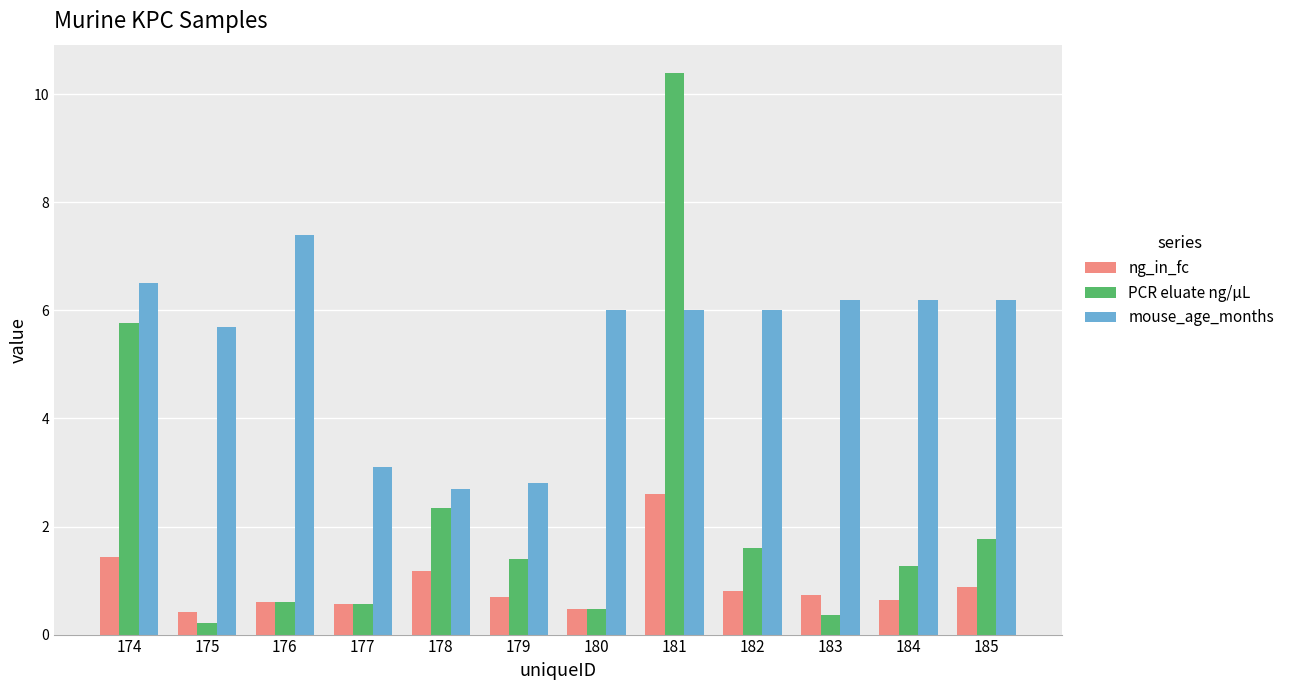

At which category does the chart reach its minimum across all series?

175